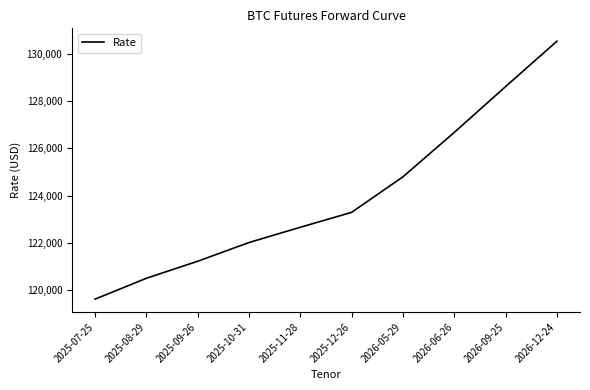

How many lines are shown in the chart?

1